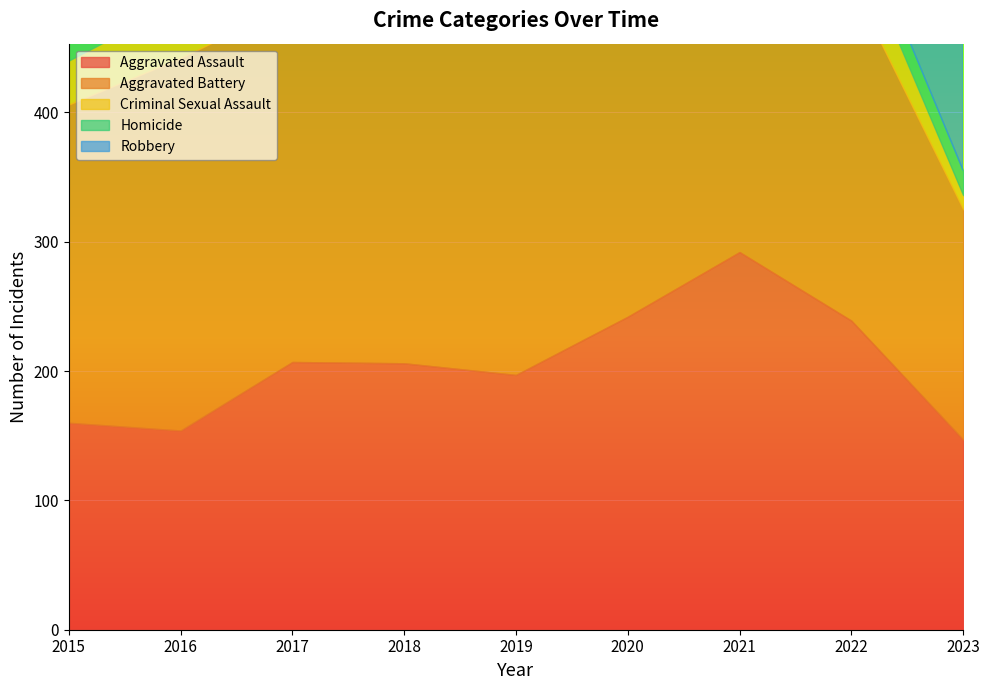

What is the spread (max minus min) of values at 2016?

365